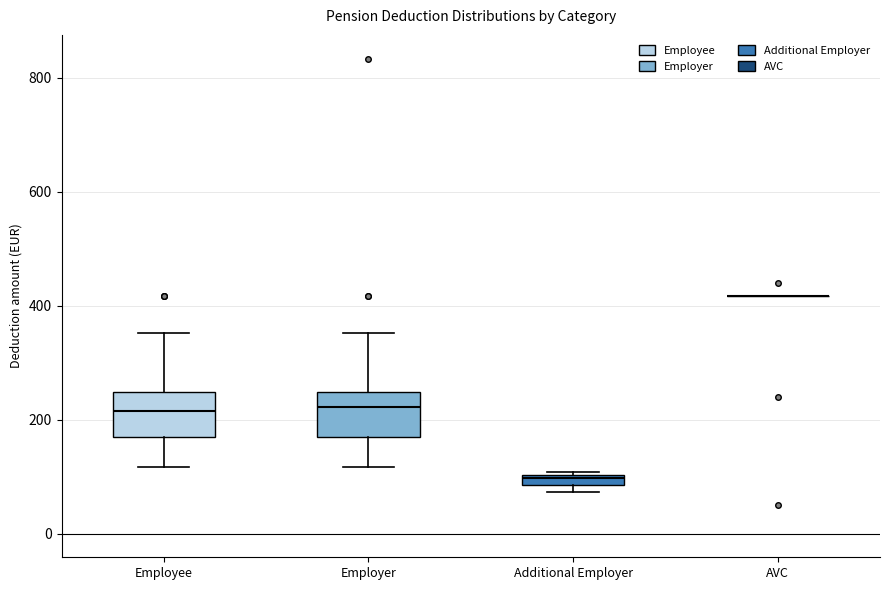

Where does the upper whisker of the box for Employee end on the y-axis? The values are not printed on the chart, so give them approximately, as read against the axis.

360